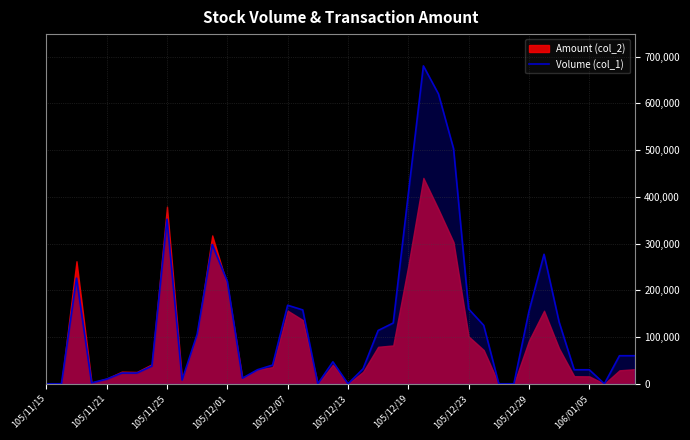

What is the difference between the maximum and minimum values?

680000